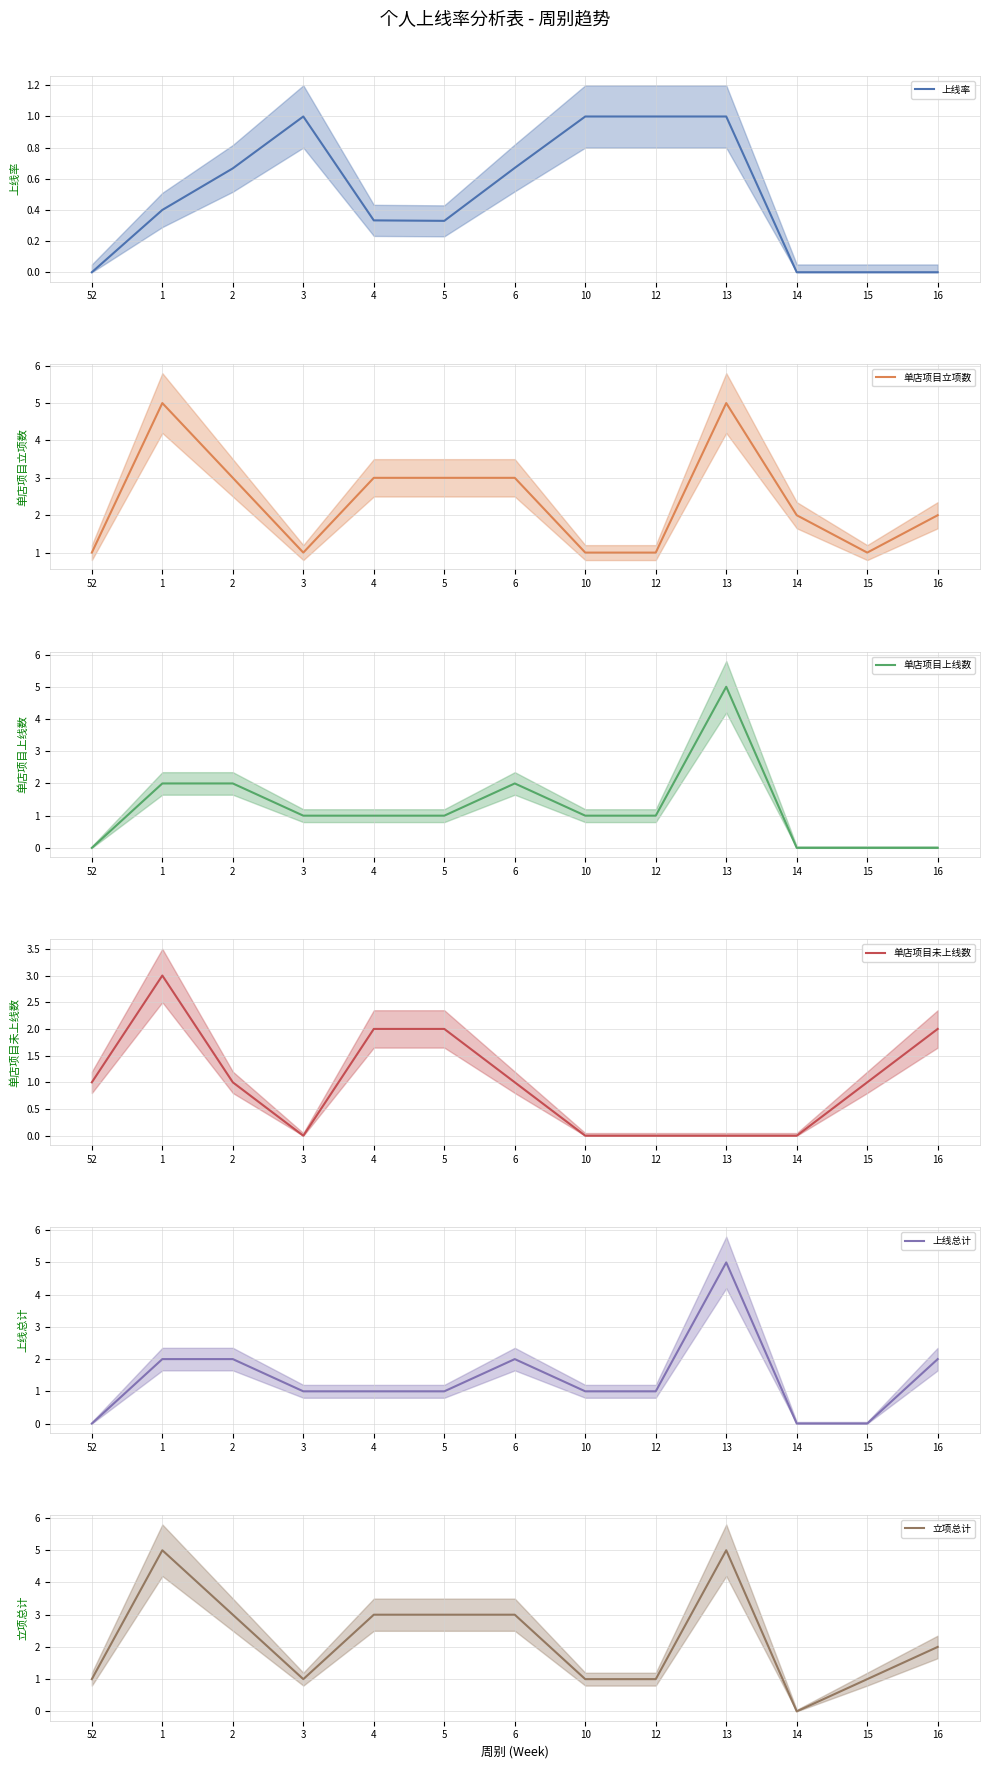

Reading left to right, extract all data points from this chart.

上线率: 52=0.0	1=0.4	2=0.7	3=1.0	4=0.3	5=0.3	6=0.7	10=1.0	12=1.0	13=1.0	14=0.0	15=0.0	16=0.0
单店项目立项数: 52=1.0	1=5.0	2=3.0	3=1.0	4=3.0	5=3.0	6=3.0	10=1.0	12=1.0	13=5.0	14=2.0	15=1.0	16=2.0
单店项目上线数: 52=0.0	1=2.0	2=2.0	3=1.0	4=1.0	5=1.0	6=2.0	10=1.0	12=1.0	13=5.0	14=0.0	15=0.0	16=0.0
单店项目未上线数: 52=1.0	1=3.0	2=1.0	3=0.0	4=2.0	5=2.0	6=1.0	10=0.0	12=0.0	13=0.0	14=0.0	15=1.0	16=2.0
上线总计: 52=0.0	1=2.0	2=2.0	3=1.0	4=1.0	5=1.0	6=2.0	10=1.0	12=1.0	13=5.0	14=0.0	15=0.0	16=2.0
立项总计: 52=1.0	1=5.0	2=3.0	3=1.0	4=3.0	5=3.0	6=3.0	10=1.0	12=1.0	13=5.0	14=0.0	15=1.0	16=2.0